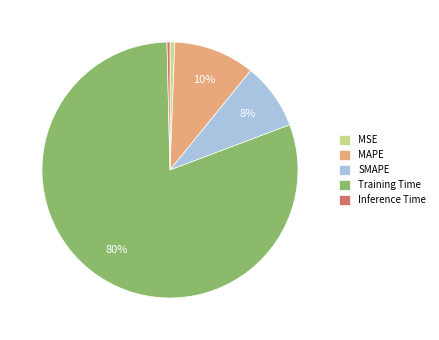

Which has a higher value, Training Time or SMAPE?

Training Time